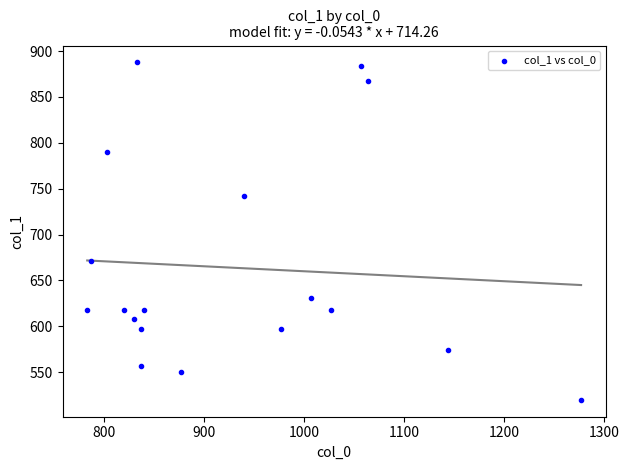

What is the range of X values (max minus min)?

493.3